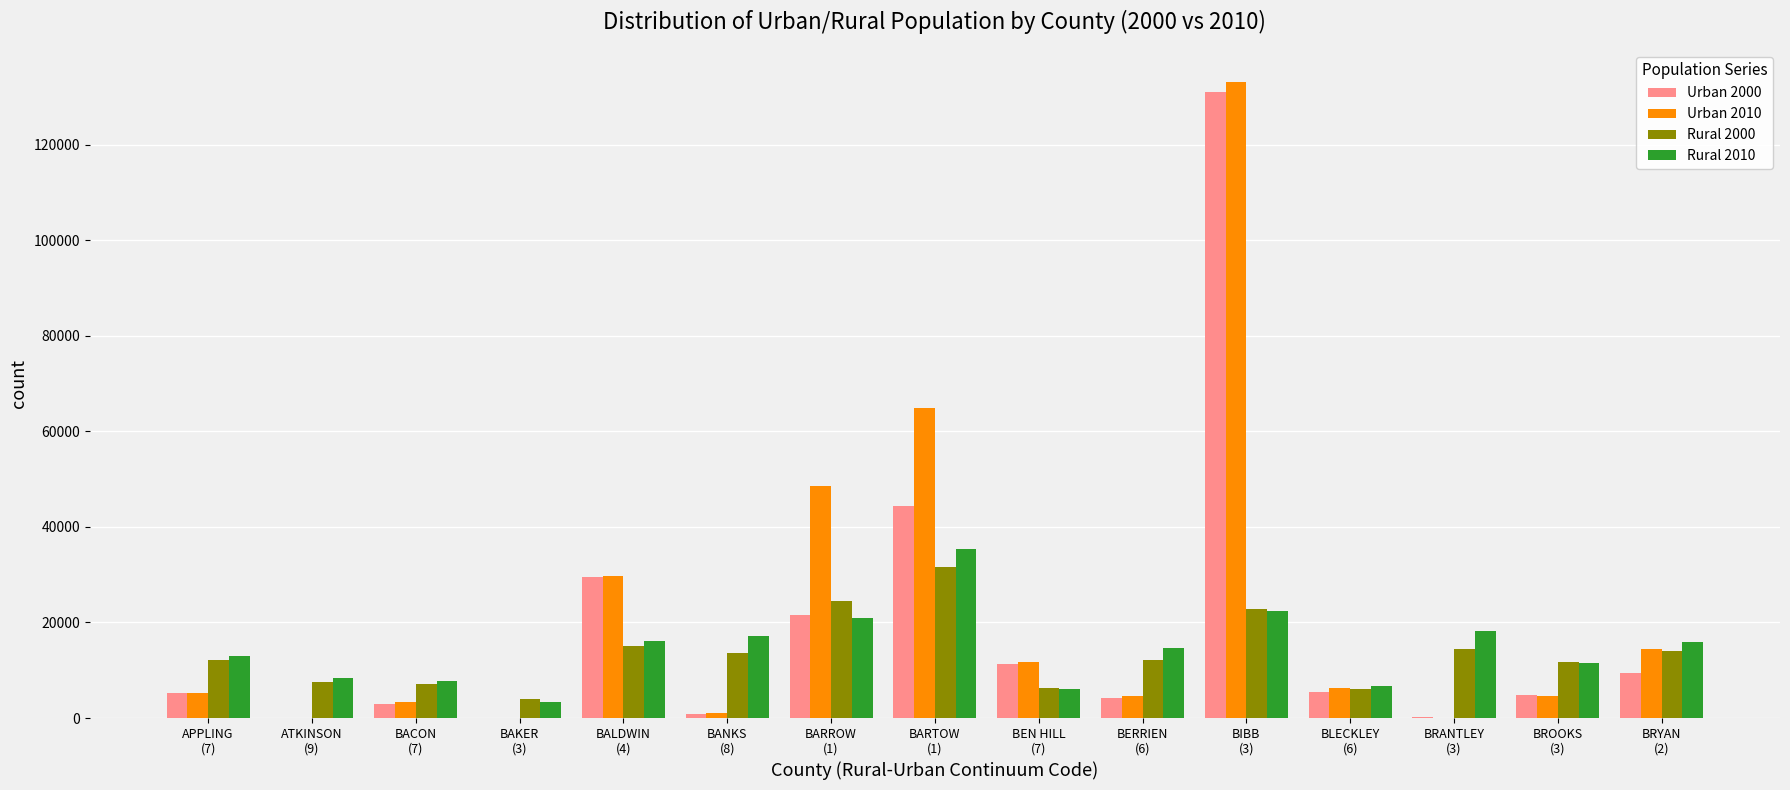

What is the greatest value displayed?

133132